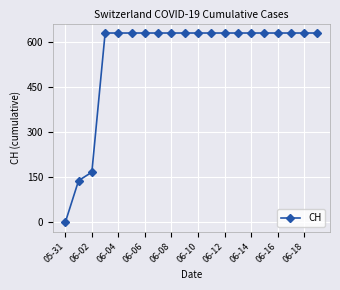

Reading right to left, extract all data points from this chart.

631	631	631	631	631	631	631	631	631	631	631	631	631	631	631	631	631	167	139	0